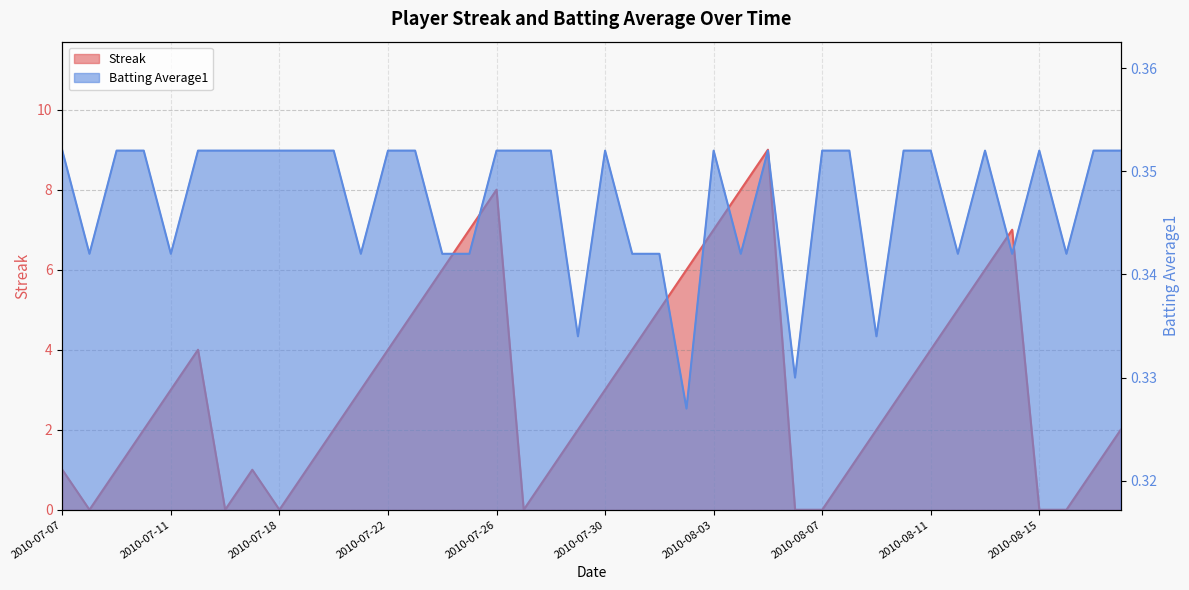

At which label does Streak reach its peak?

2010-08-05